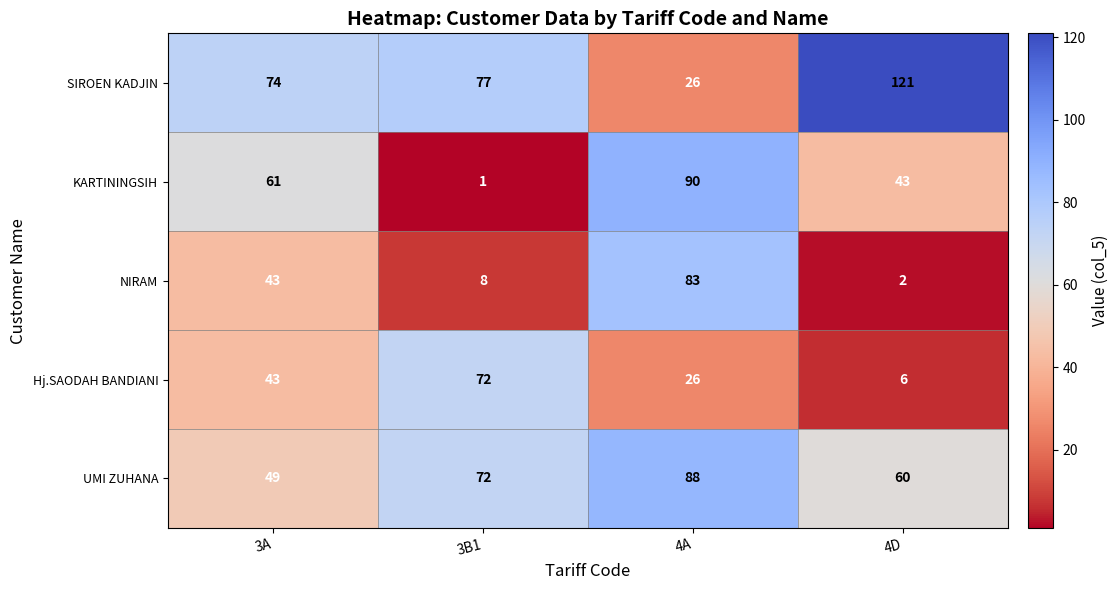

The KARTININGSIH series shows 0 at 3B1. True or false?

False